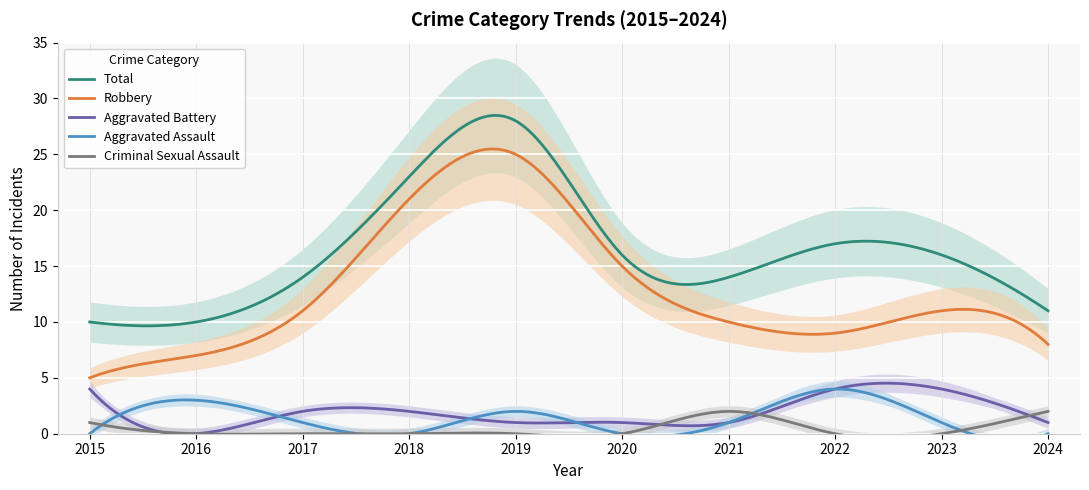

Is the value of Total at 2024 greater than the value of Criminal Sexual Assault at 2021?

Yes